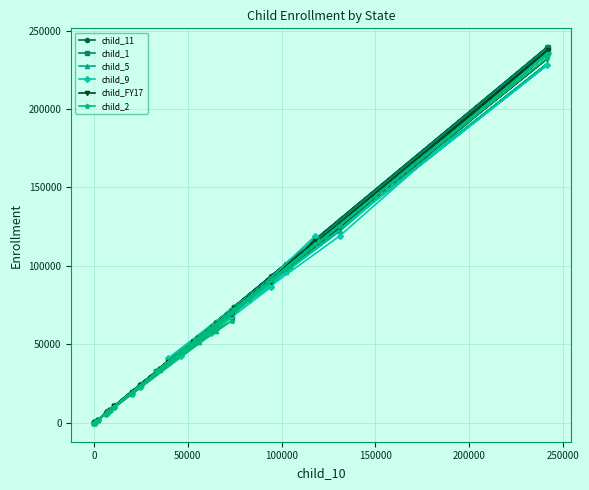

What is the greatest value displayed?

239411